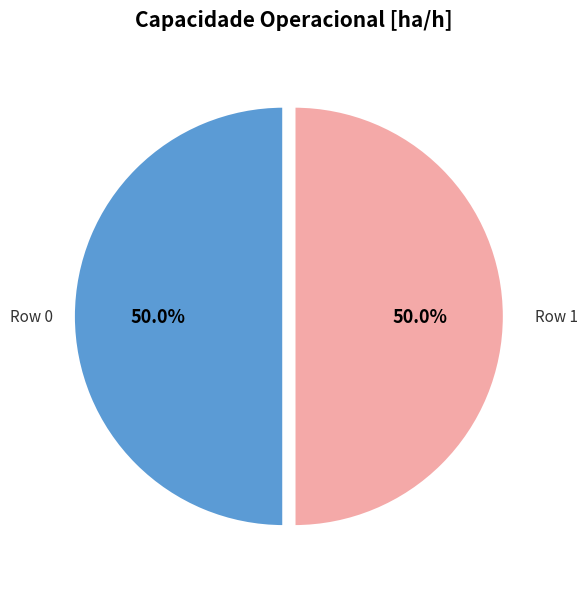

Rank the categories by value from lowest to highest.

Row 1, Row 0